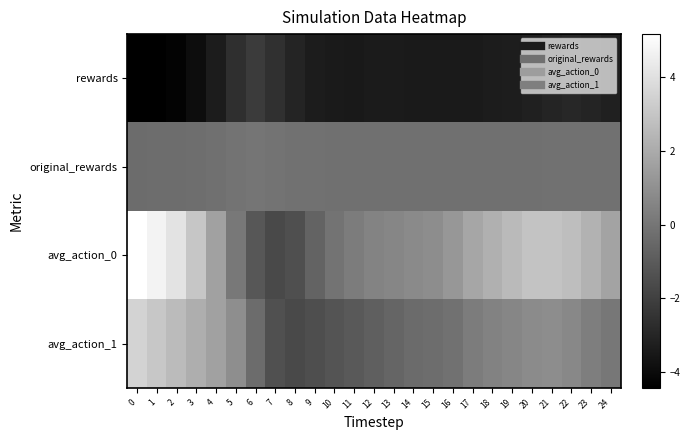

Which series changed the most between 23 and 24?

avg_action_0